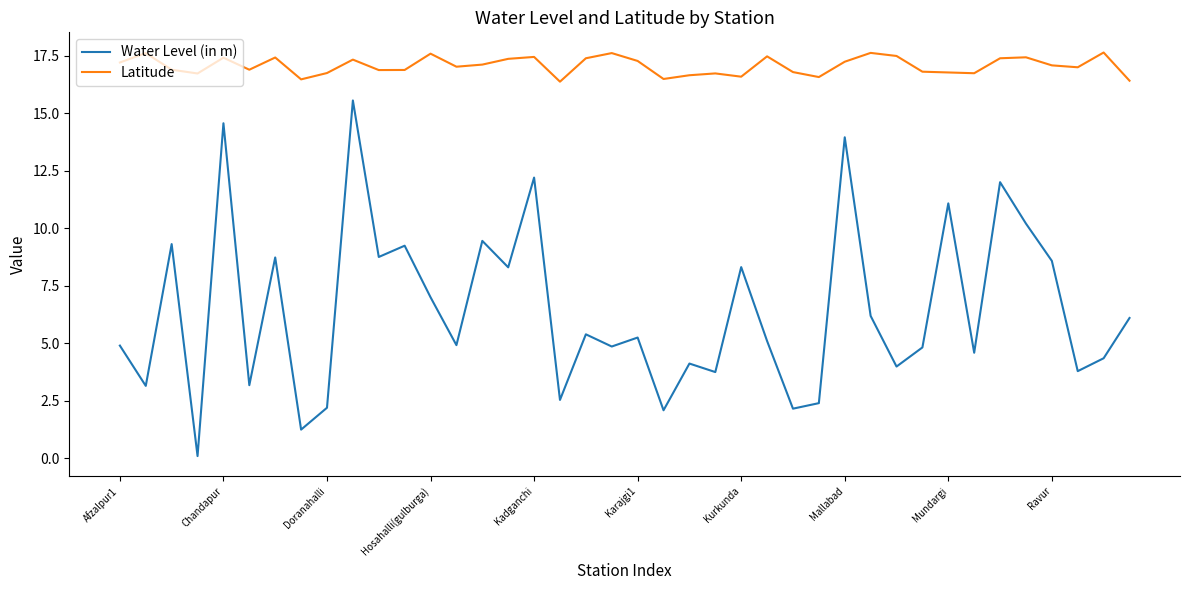

What is the minimum value for Latitude?

16.4